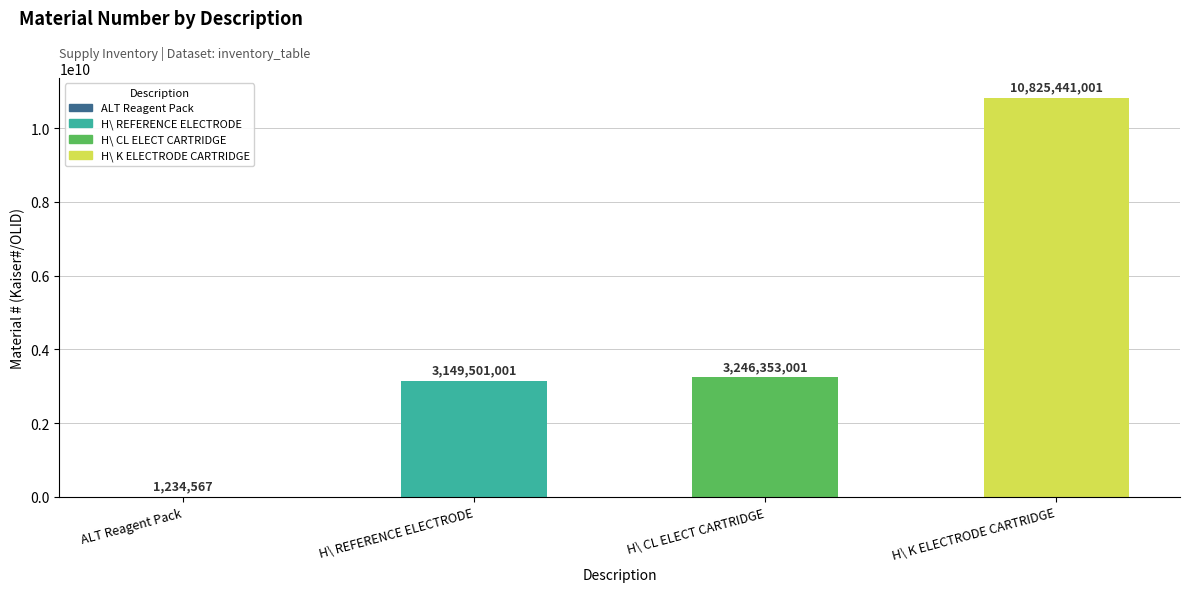

What value does the data have at H\ K ELECTRODE CARTRIDGE, to the nearest 10?

10825441000